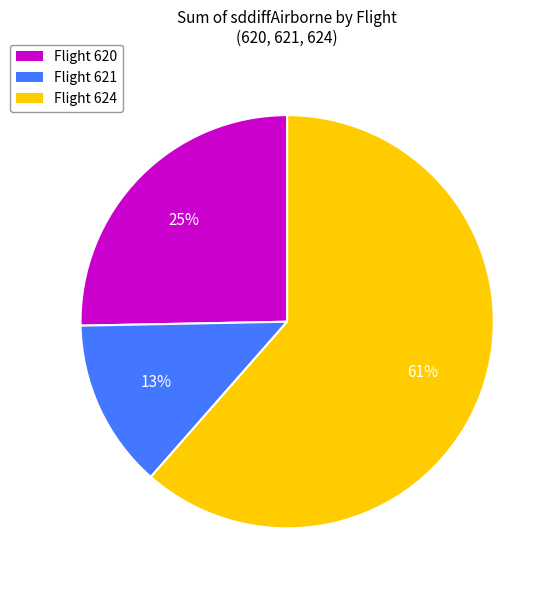

True or false: Flight 620 accounts for 12% of the total.

False